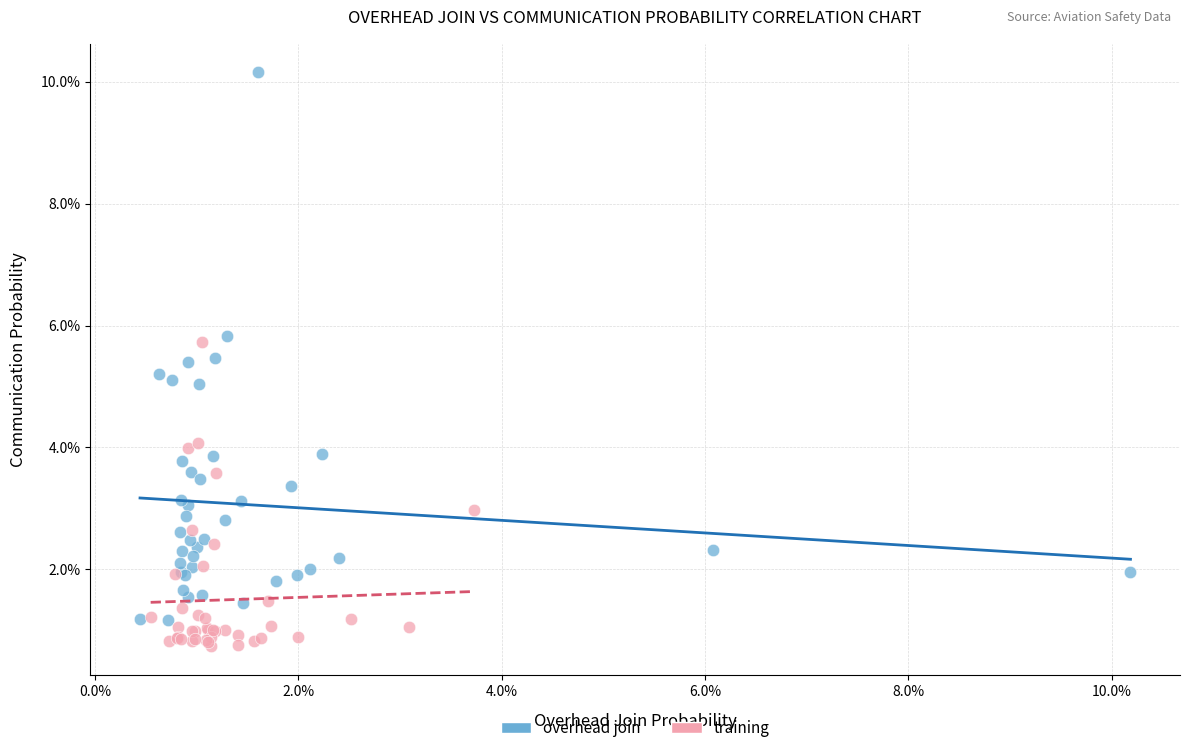

Which series contains the highest Y value?

overhead join